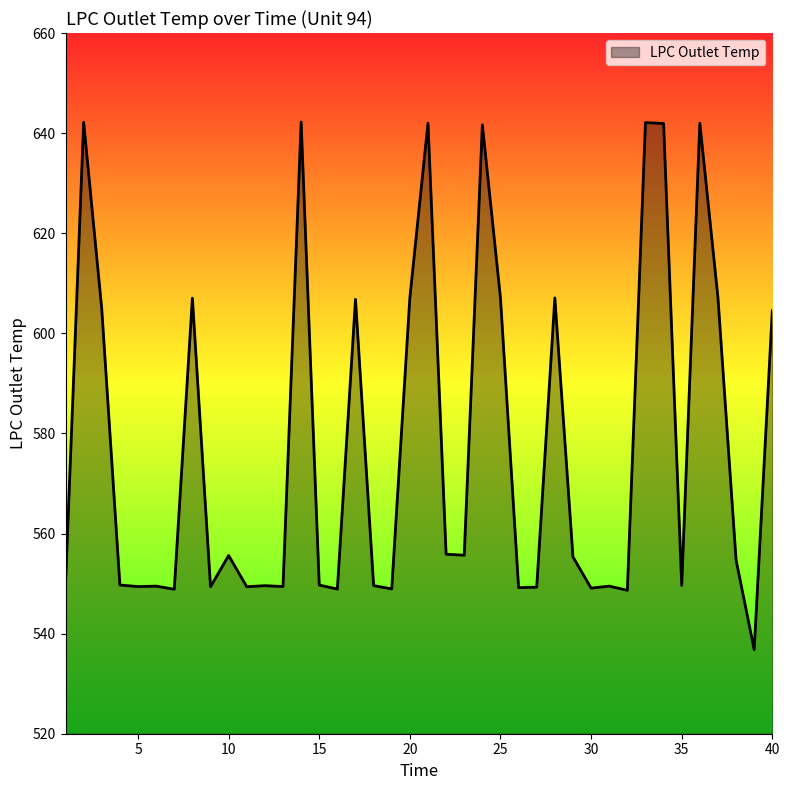

How many lines are shown in the chart?

1